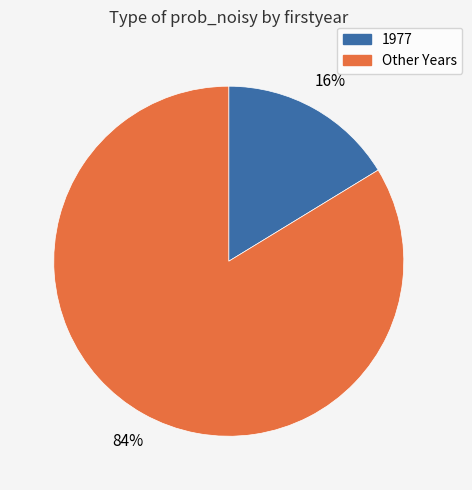

Is there a majority slice in this chart?

Yes